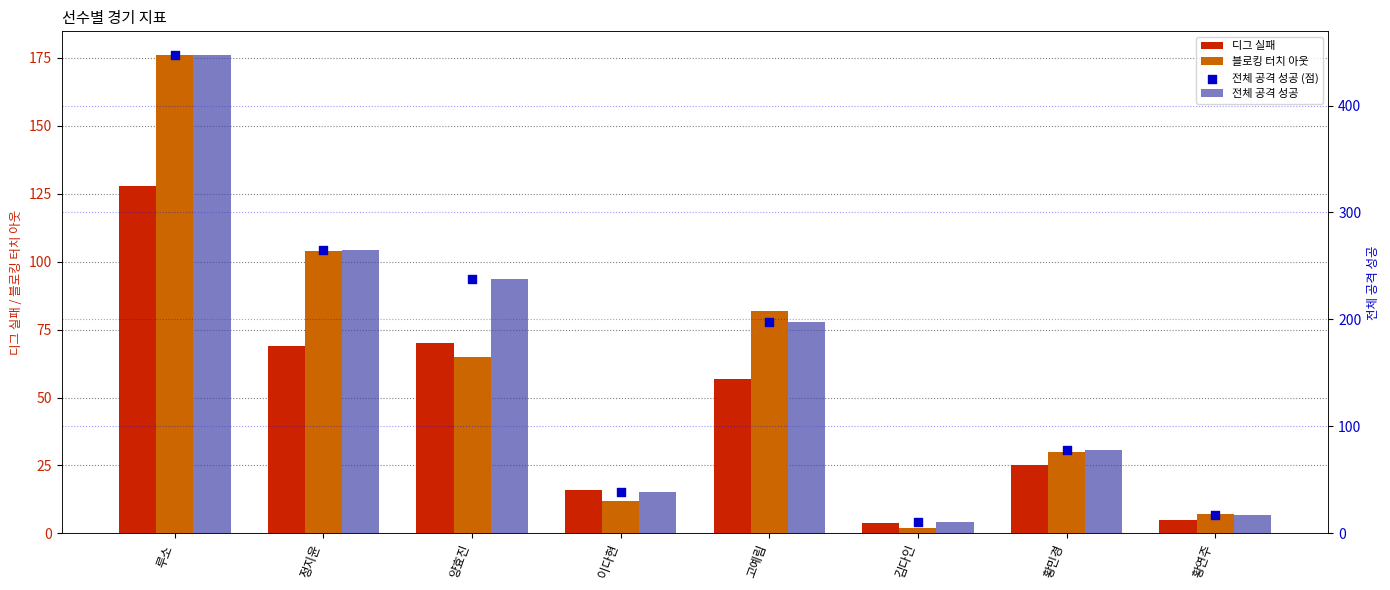

Which series contains the highest Y value?

전체 공격 성공